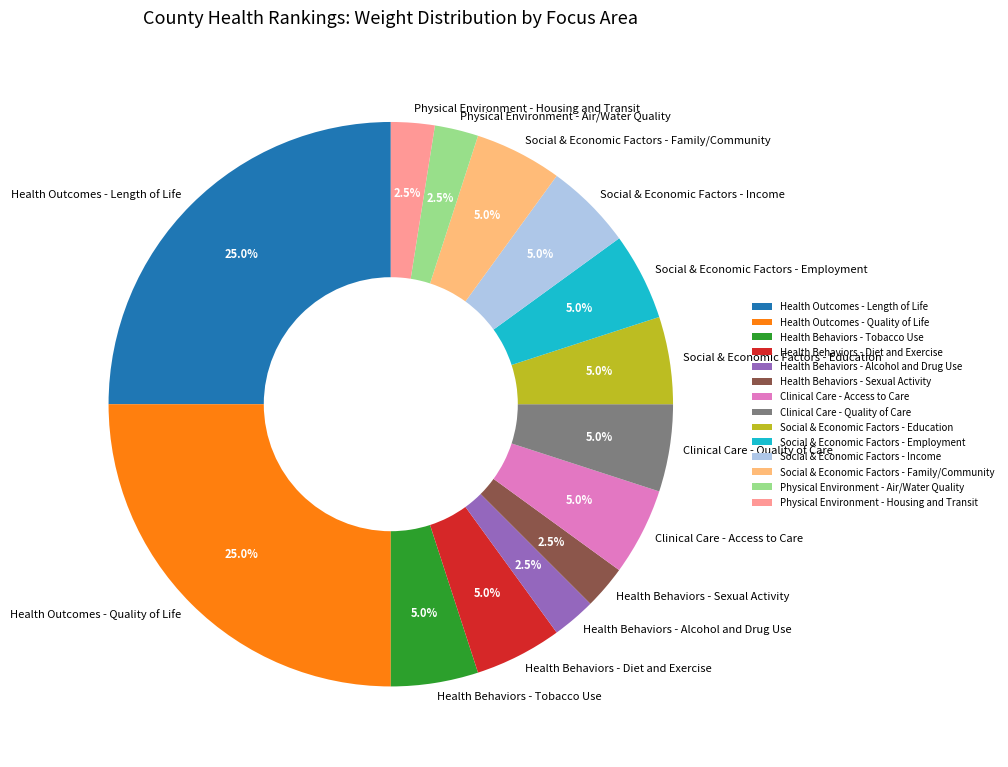

What percentage is the Clinical Care - Quality of Care slice, to the nearest percent?

5%